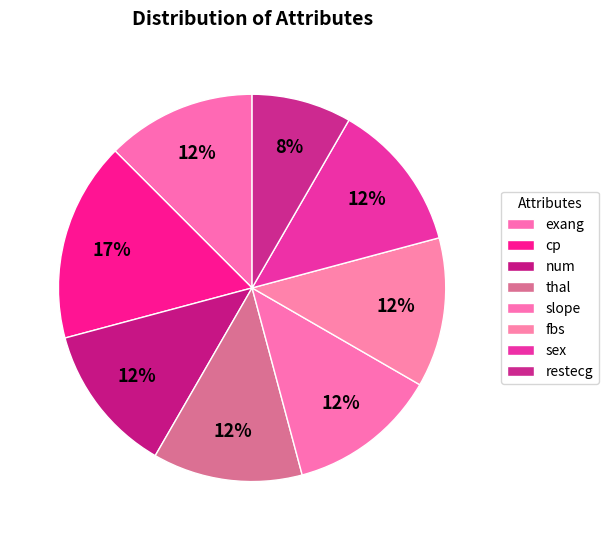

What percentage is the exang slice, to the nearest percent?

12%